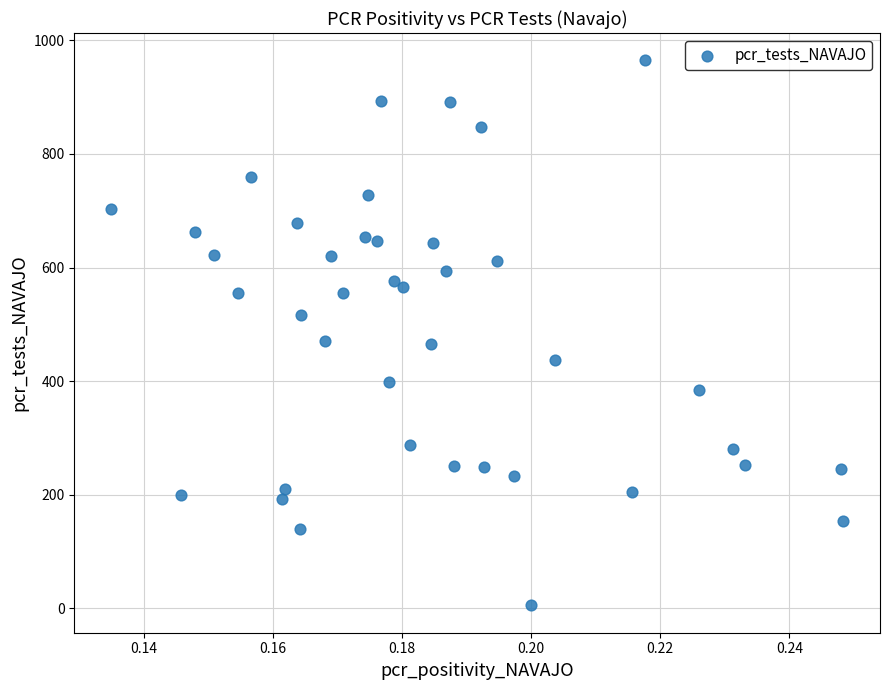

What is the range of Y values (max minus min)?

960